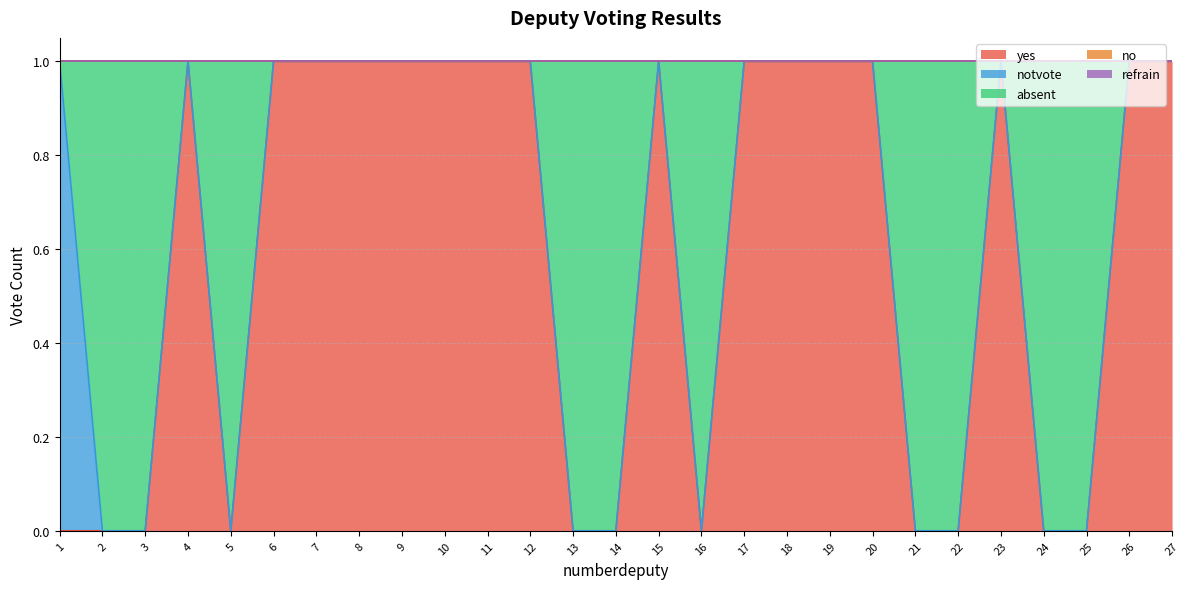

What is the maximum value shown in the chart?

1